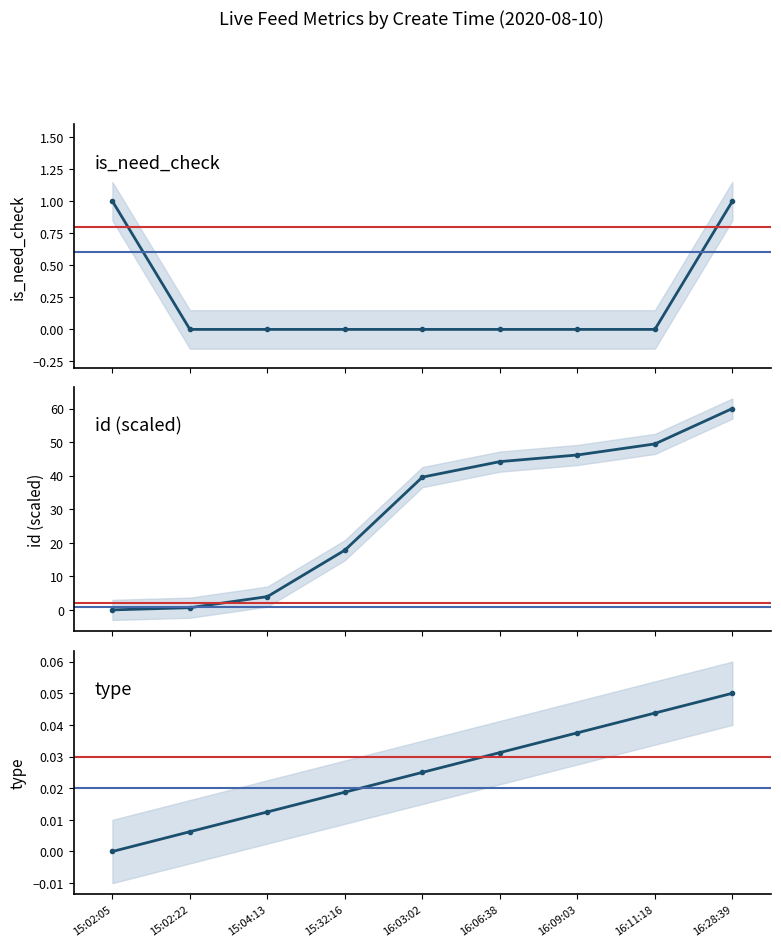

True or false: id (scaled) and type intersect in this chart.

False